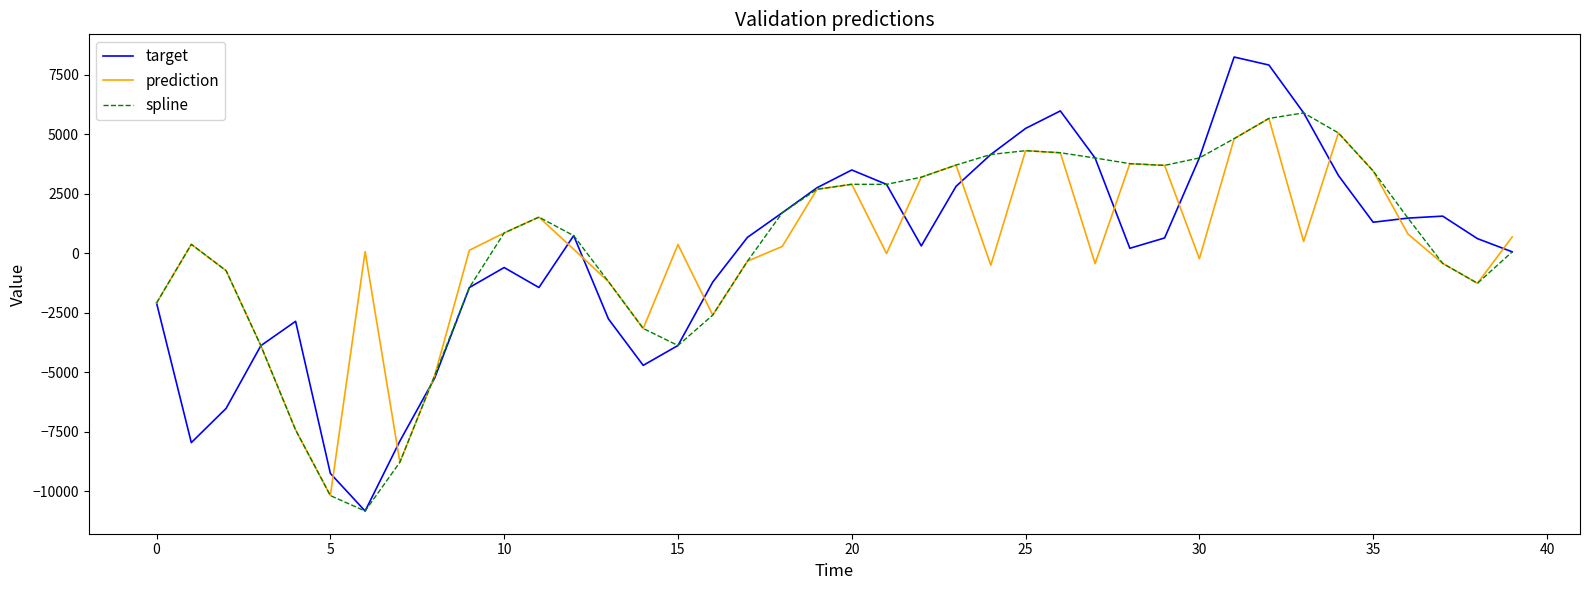

What is the smallest value displayed?

-10838.5